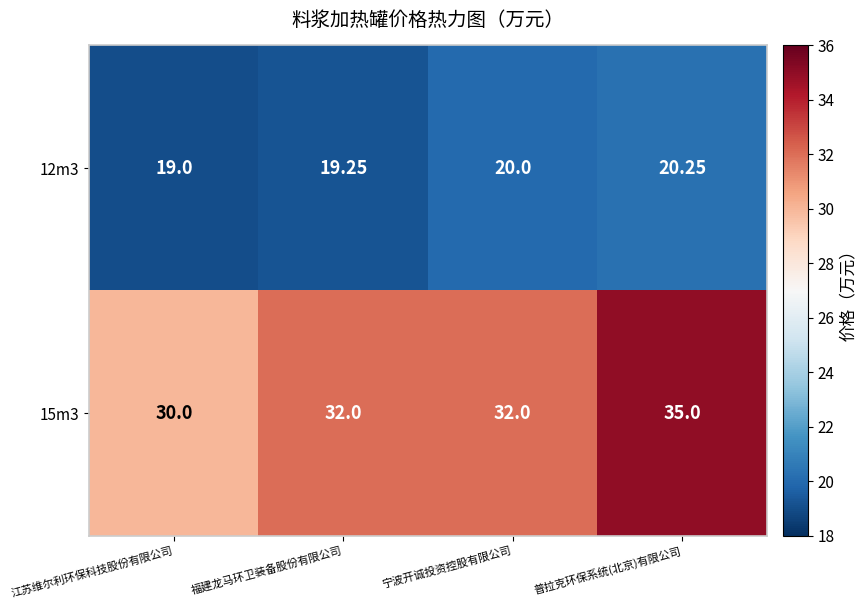

Which label corresponds to the smallest value in the chart?

江苏维尔利环保科技股份有限公司